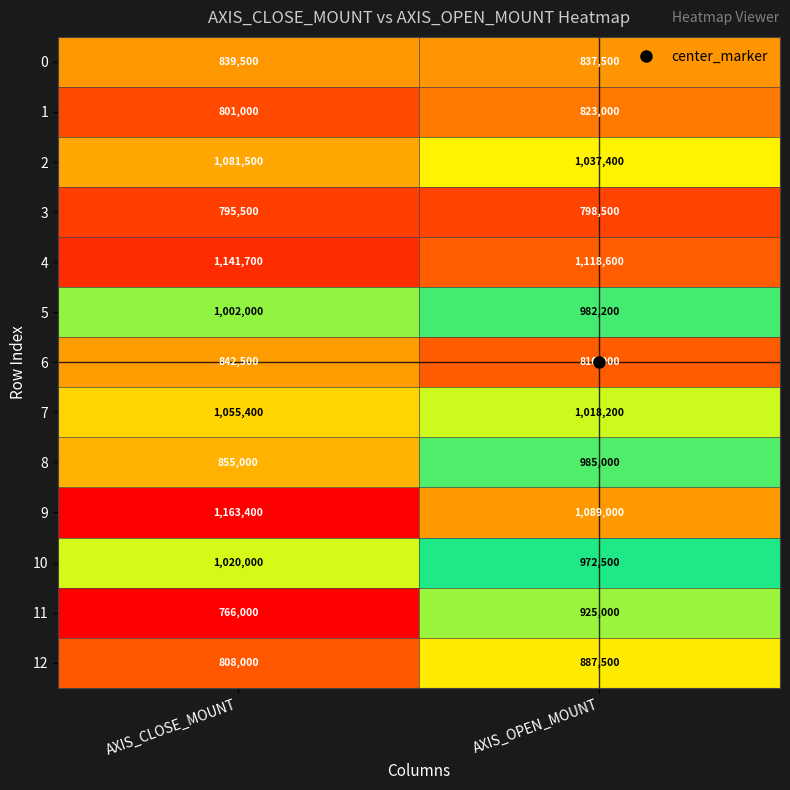

At which label is 12 closest to 847750?

AXIS_CLOSE_MOUNT